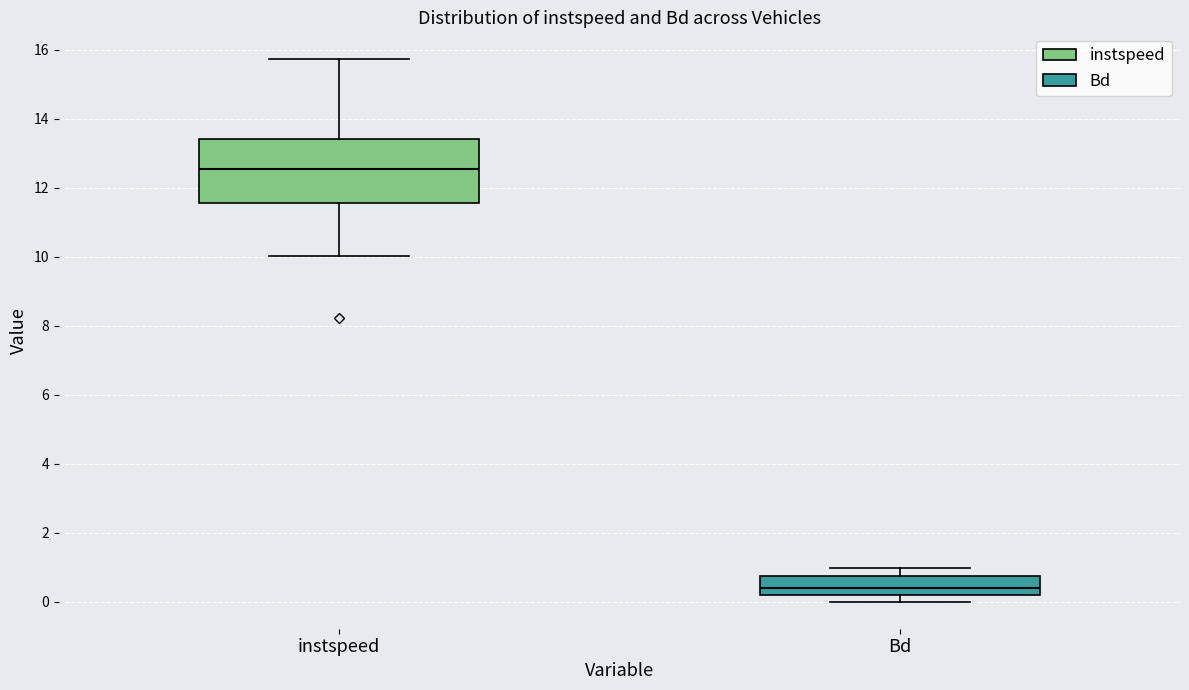

Reading left to right, transcribe this box plot: for each box, give where its median line is, the range the box spans, and where its two whiskers end, as read against the y-axis. The values are not printed on the chart, so give them approximately, as read against the axis.

instspeed: median 12.6, box 11.6 to 13.4, whiskers 10.0 to 15.8
Bd: median 0.4, box 0.2 to 0.8, whiskers 0.0 to 1.0